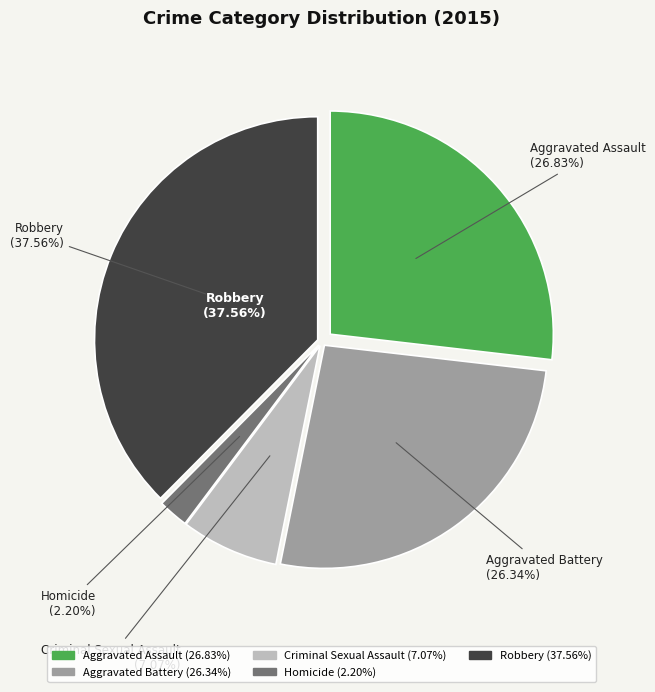

Count the number of slices in the pie.

5